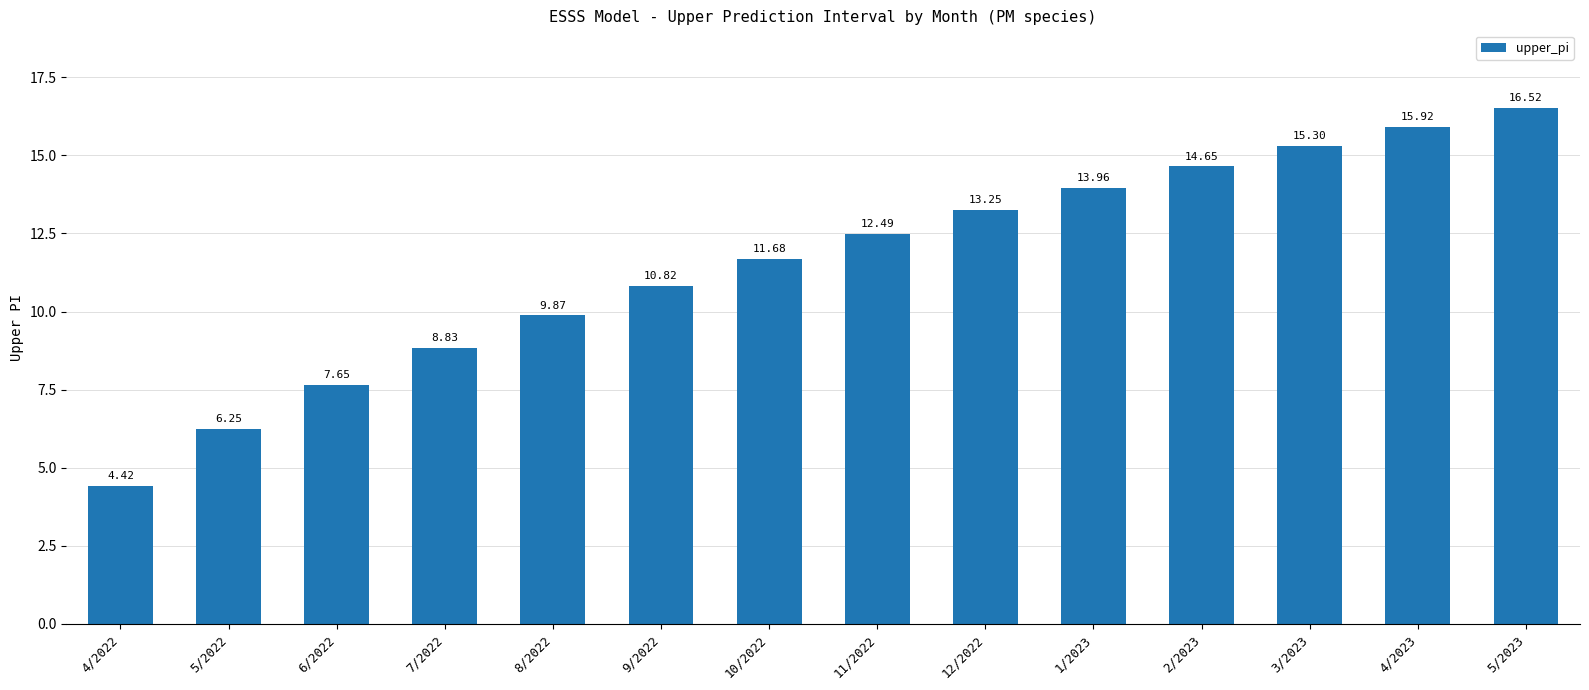

Where is the data nearest to the value 10?

8/2022